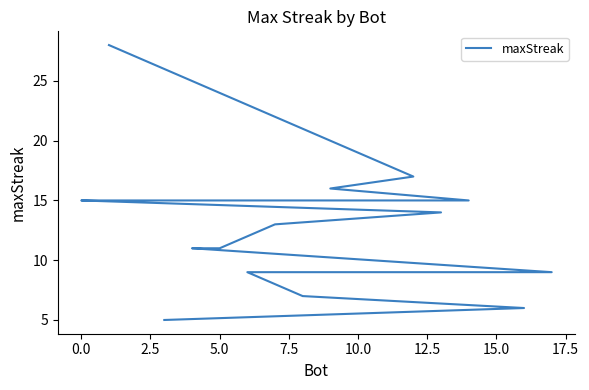

True or false: there are more than 1 points higher than both neighbors.

False